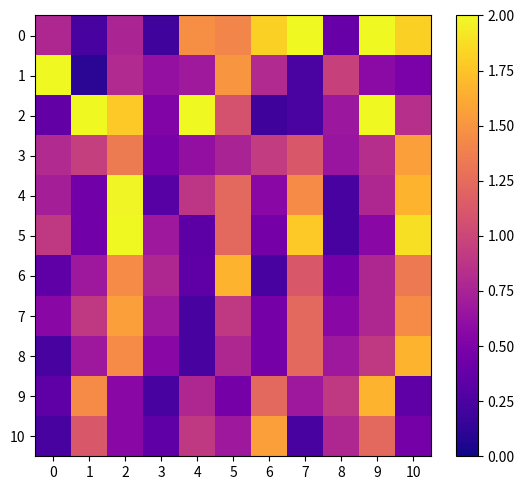

Which series has the widest spread of values?

1